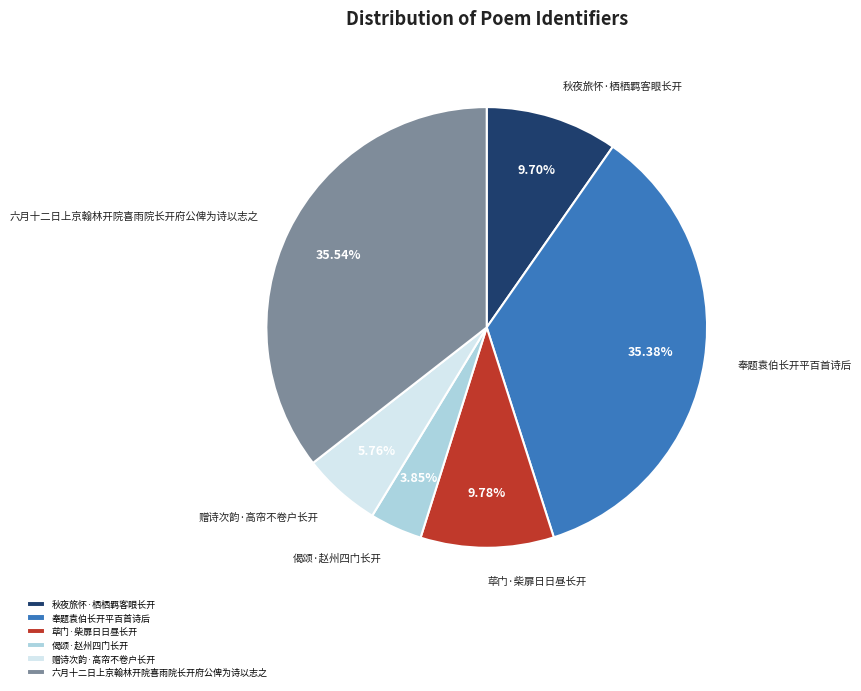

Approximately how many times larger is the value at 六月十二日上京翰林开院喜雨院长开府公俾为诗以志之 compared to 秋夜旅怀·栖栖羁客眼长开?

3.7